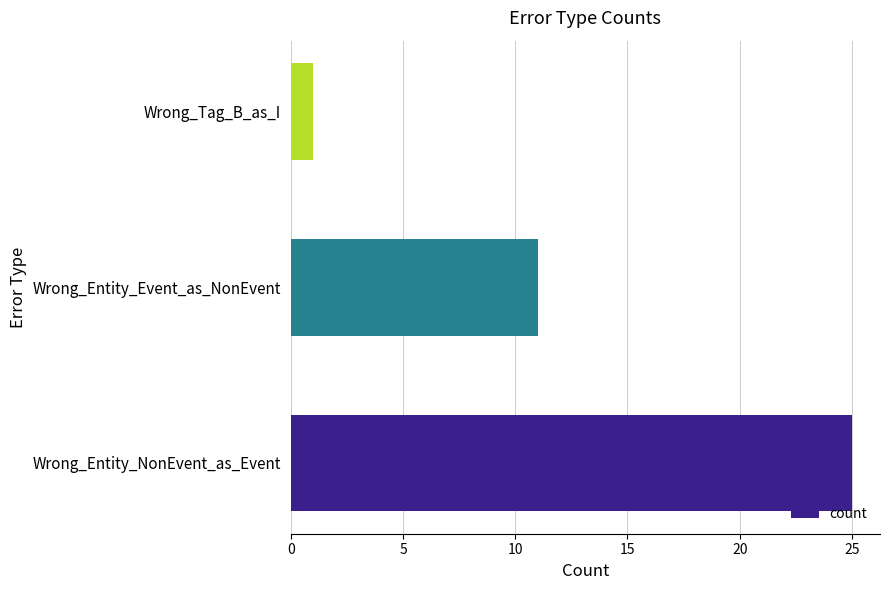

How many data points are less than 11?

1